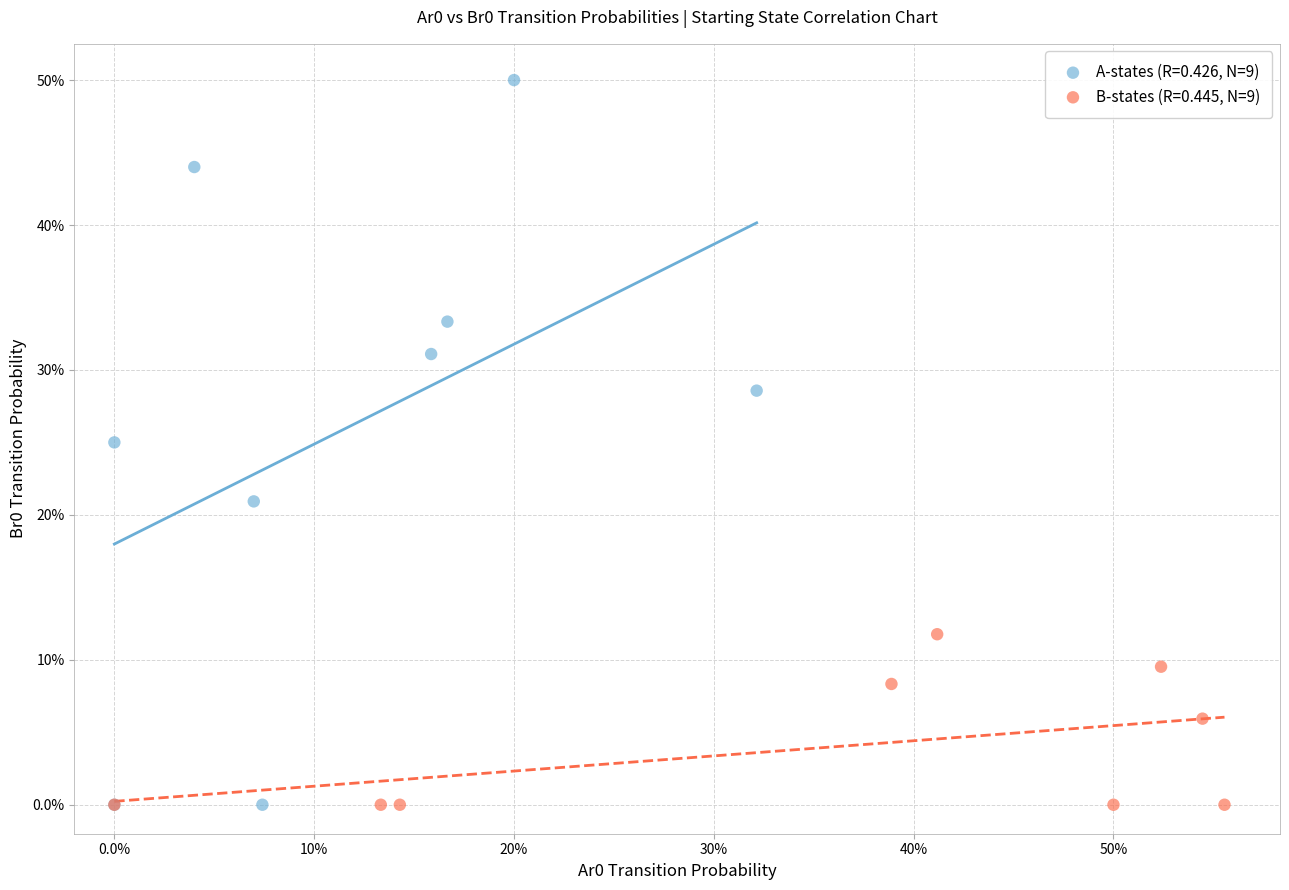

Which series reaches the maximum Y coordinate?

A-states (R=0.426, N=9)